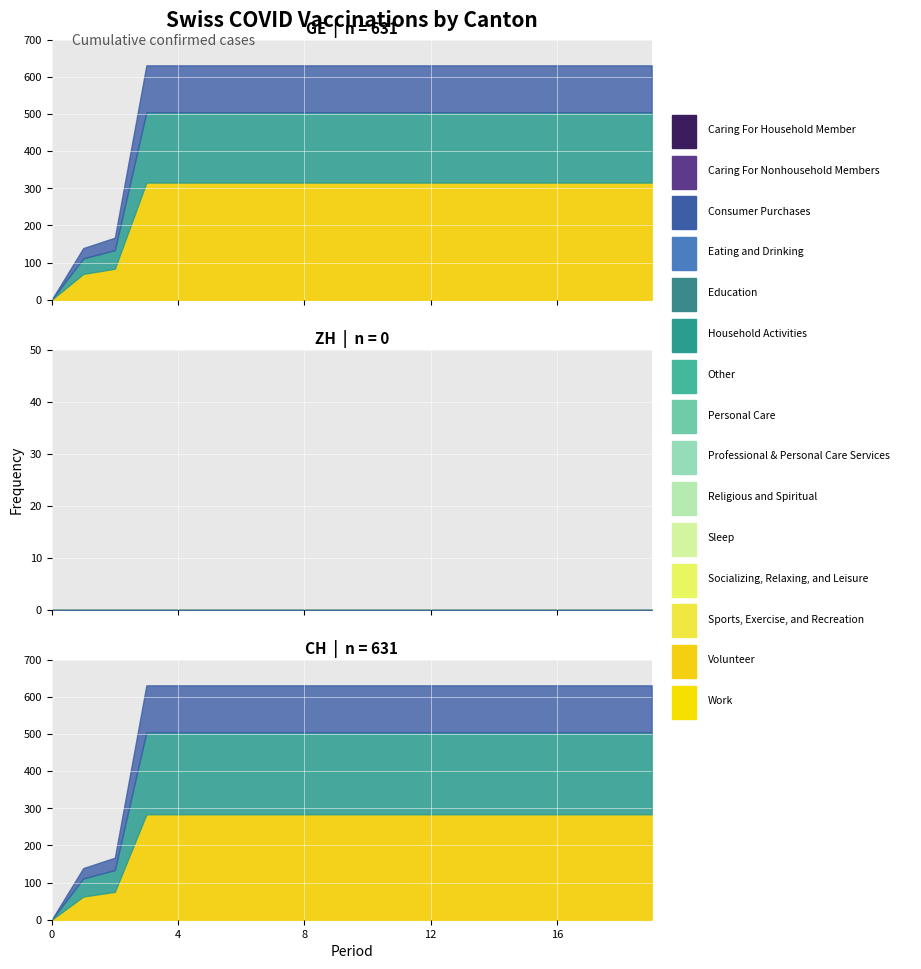

The CH series shows 422 at 2020-06-06. True or false?

False